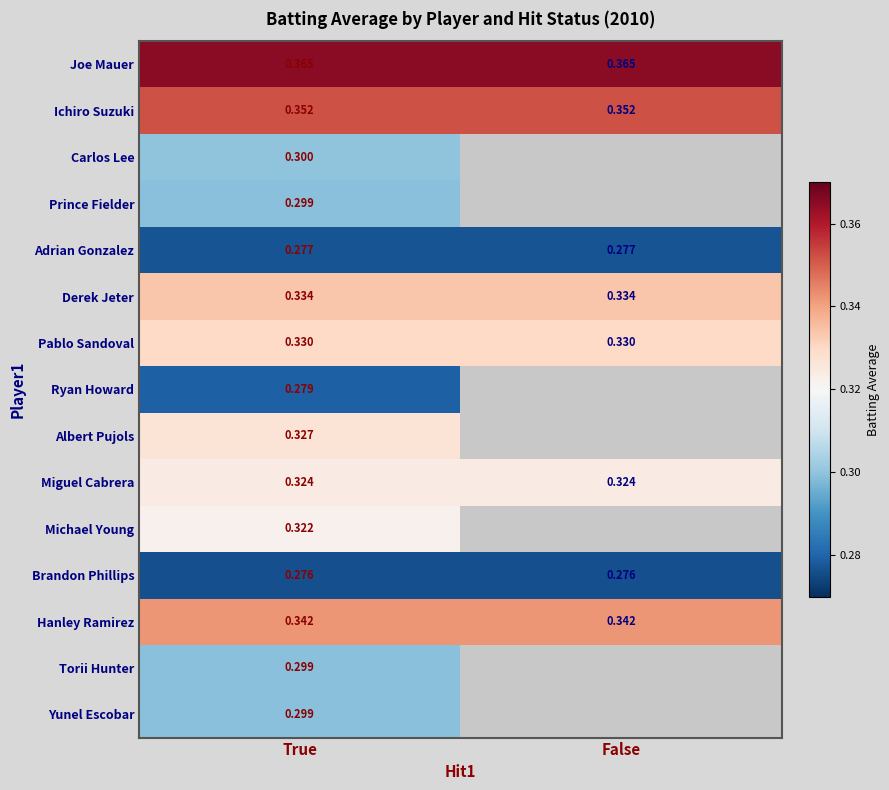

At which label does Yunel Escobar reach its minimum?

True